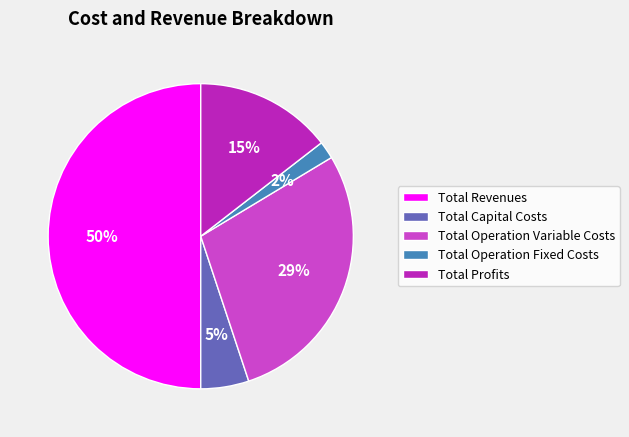

To the nearest percent, what portion does Total Operation Variable Costs represent?

29%